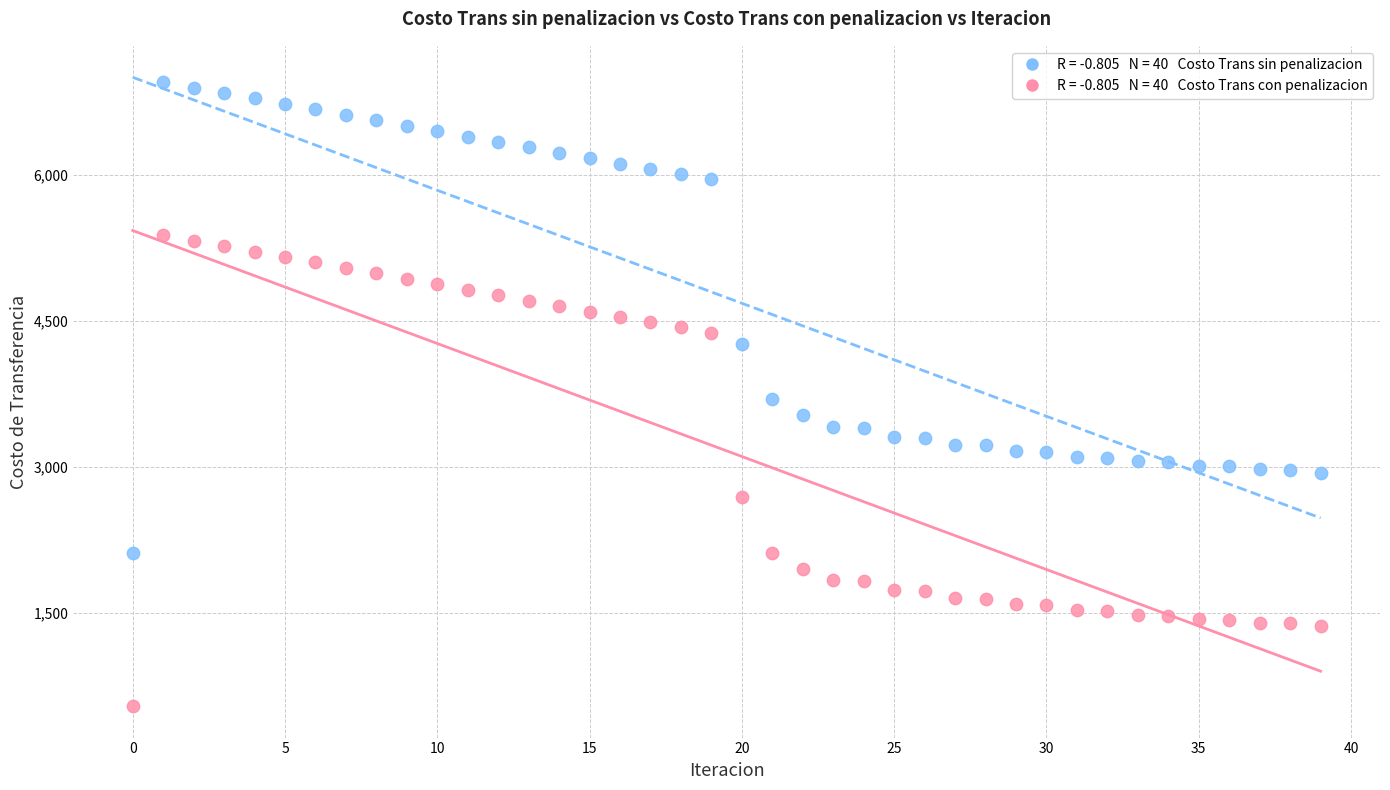

Across all data points, what is the range of Y values (max minus min)?

6419.3